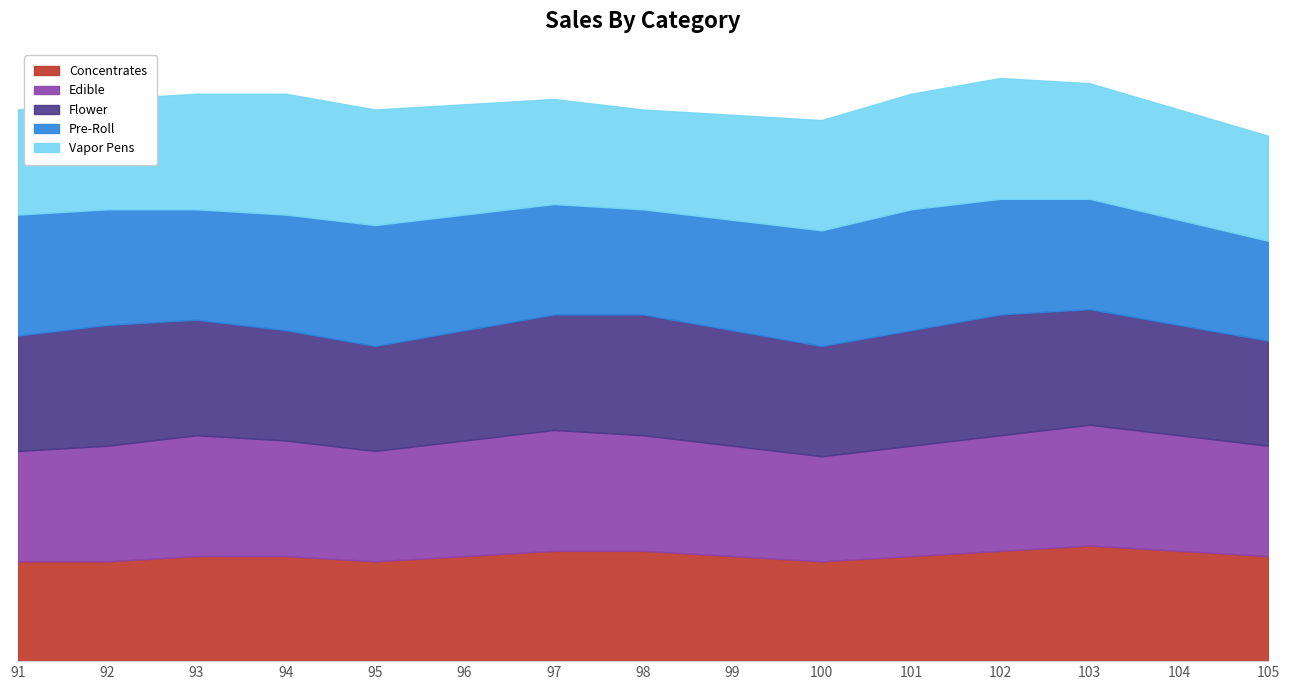

Where is Flower nearest to the value 21?

94